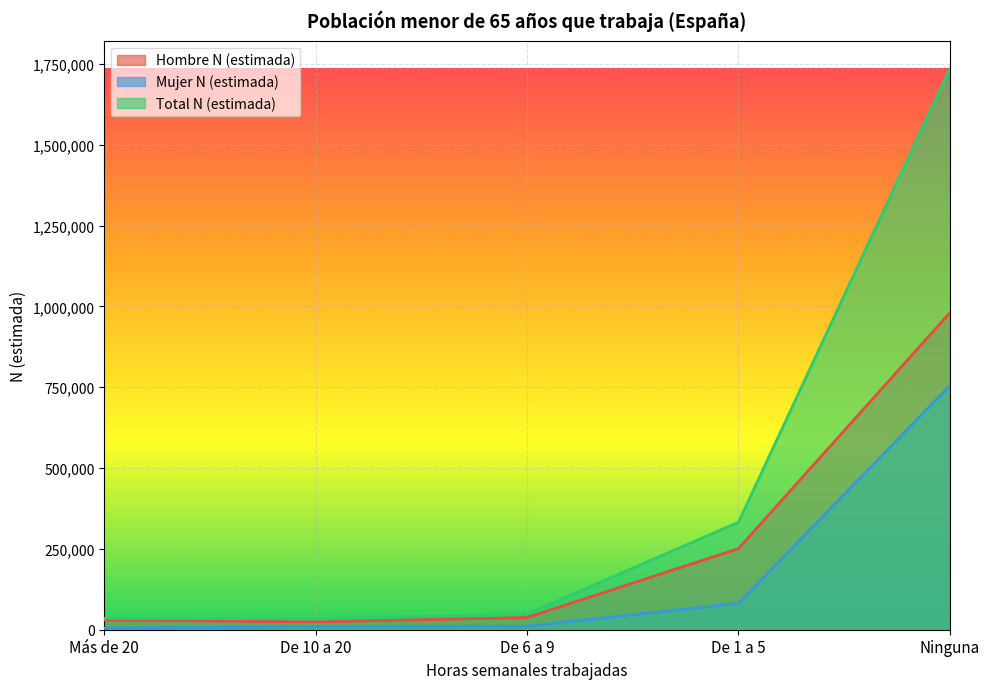

What is the minimum value shown in the chart?

4909